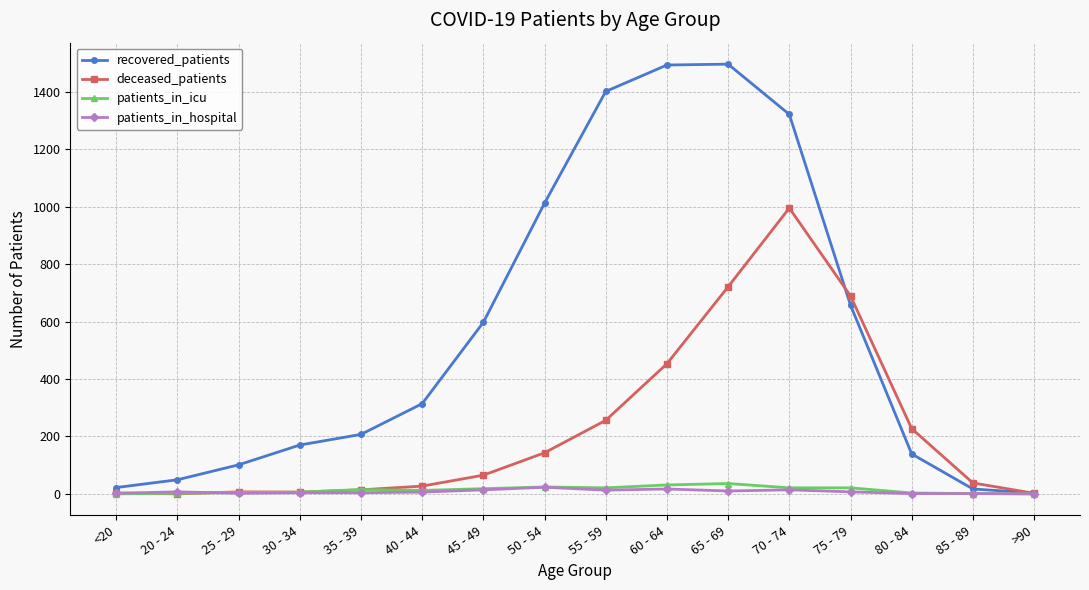

How many lines are shown in the chart?

4